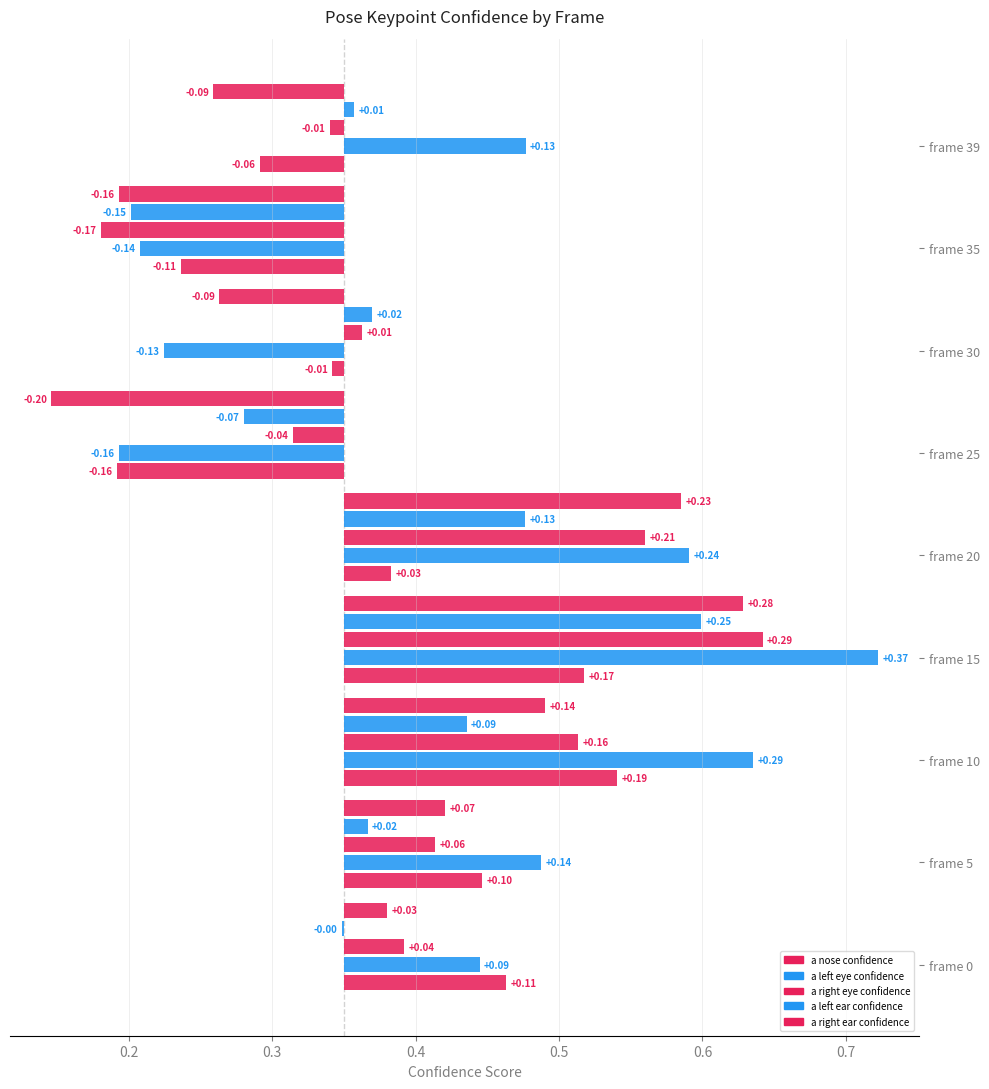

Read the a_nose_confidence value at frame 5.

0.4